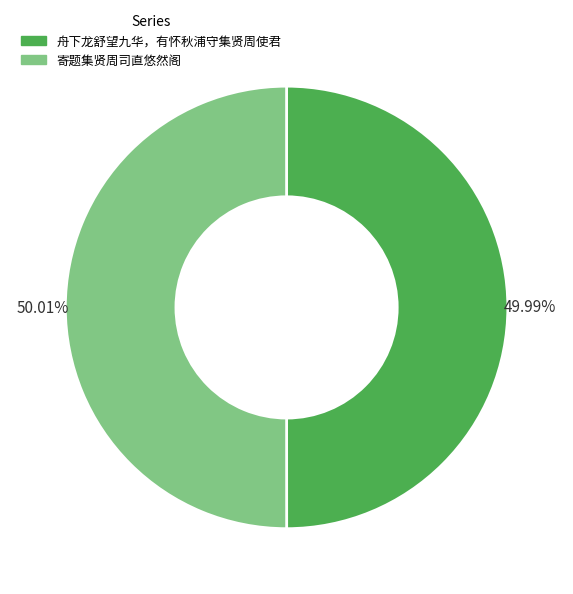

What percentage is the 舟下龙舒望九华，有怀秋浦守集贤周使君 slice, to the nearest percent?

50%